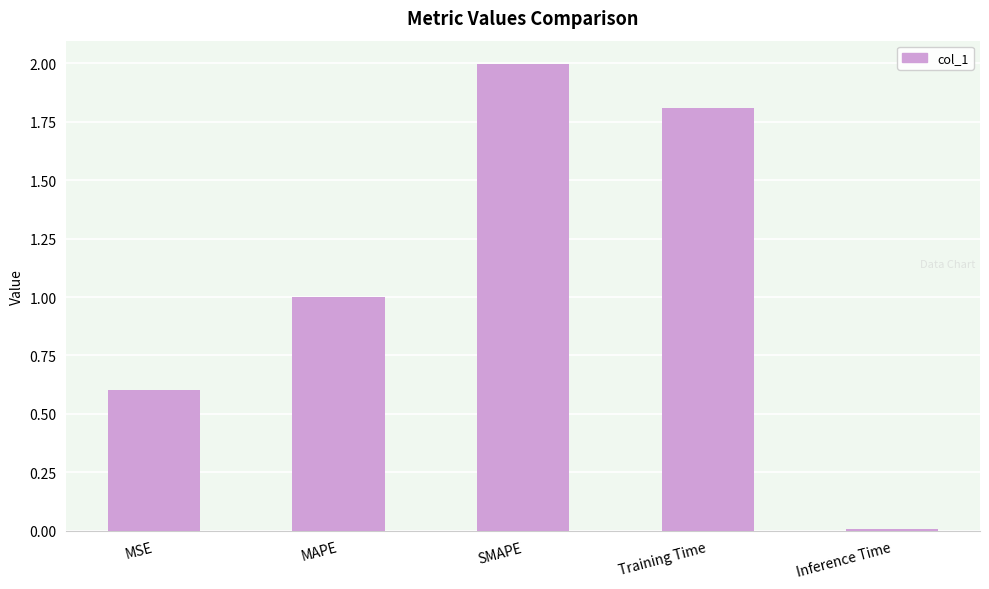

True or false: the data shows 1.8 at Training Time.

True